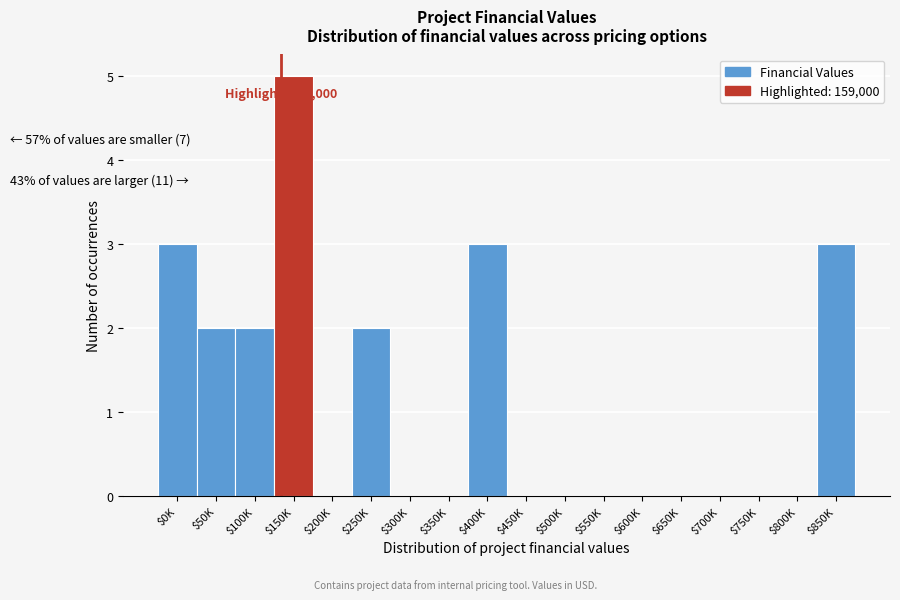

At which category does the chart reach its peak across all series?

$150K